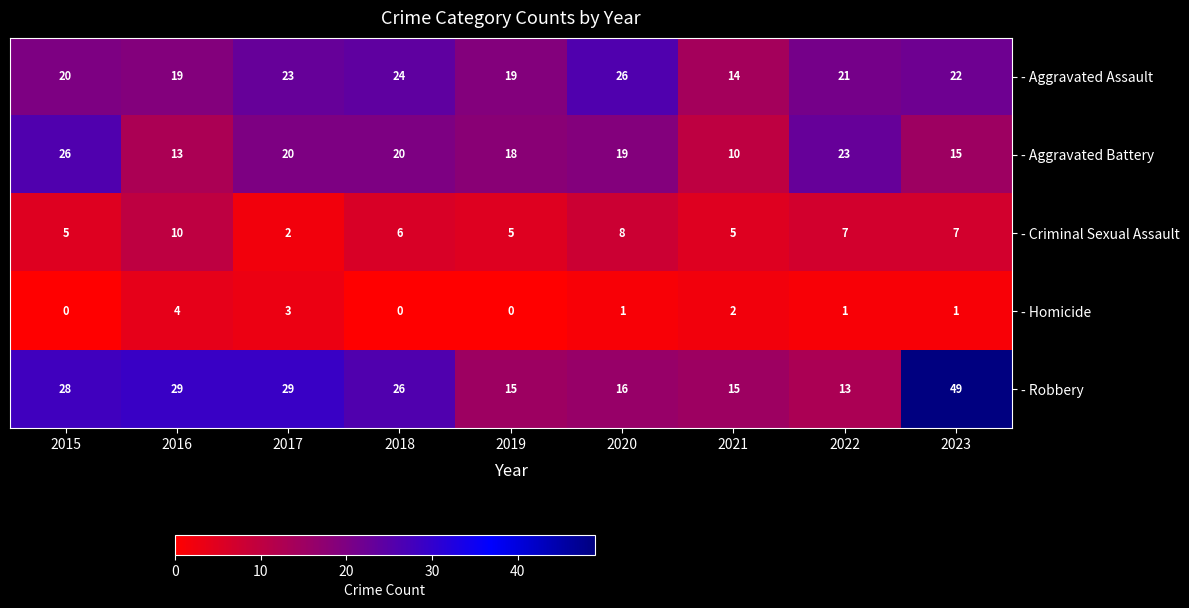

What is the sum of the - Criminal Sexual Assault values at 2017 and 2019?

7